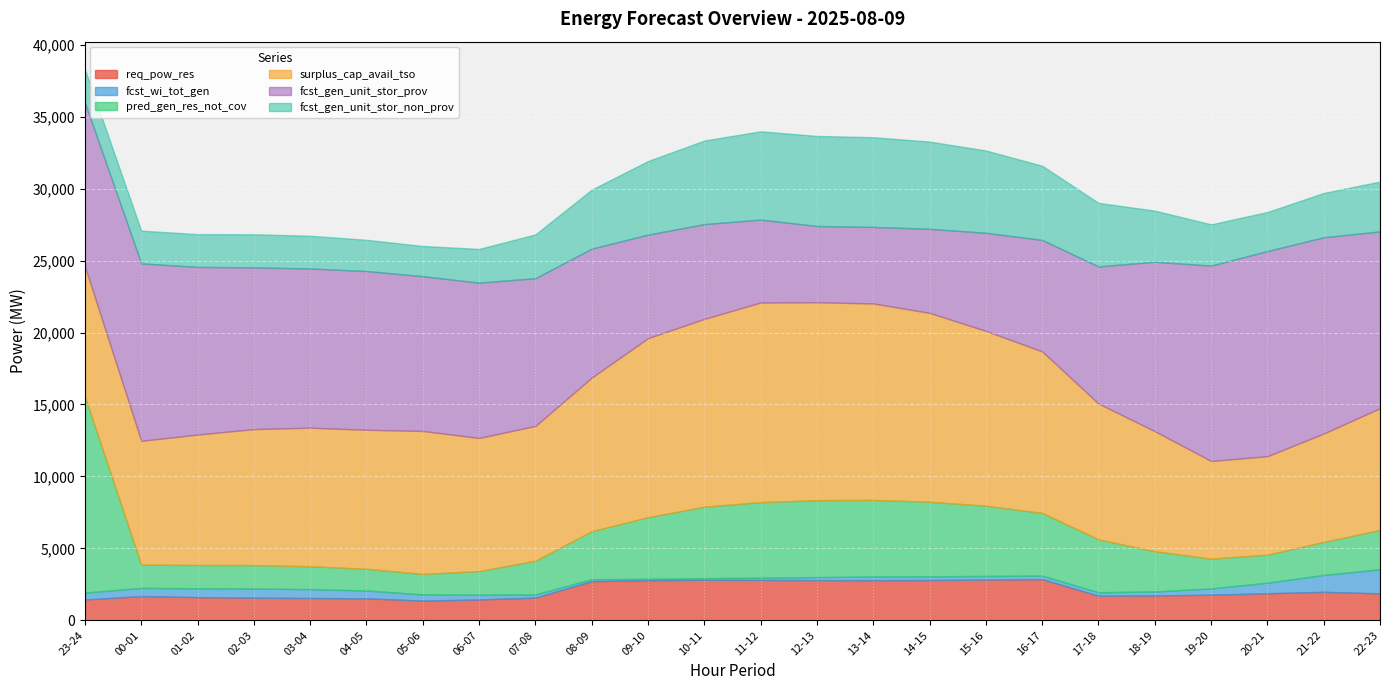

Which series has the largest range (max minus min)?

pred_gen_res_not_cov